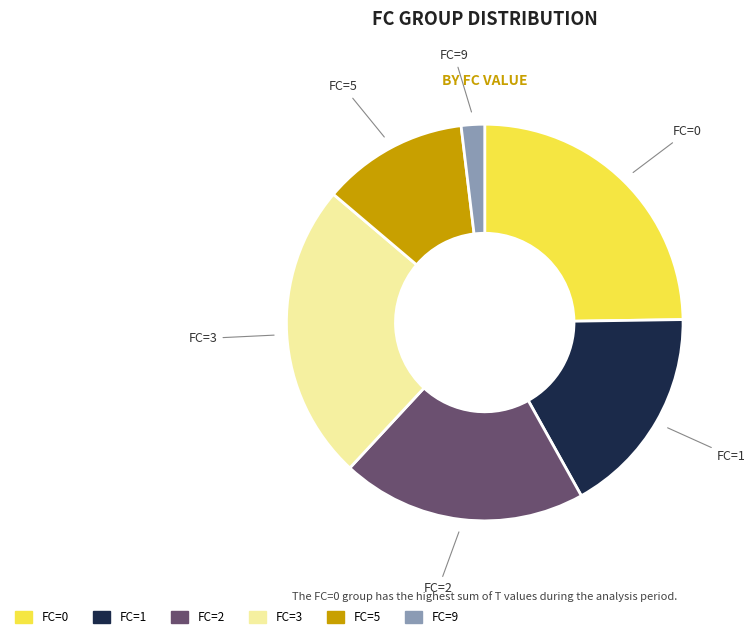

Is there a majority slice in this chart?

No